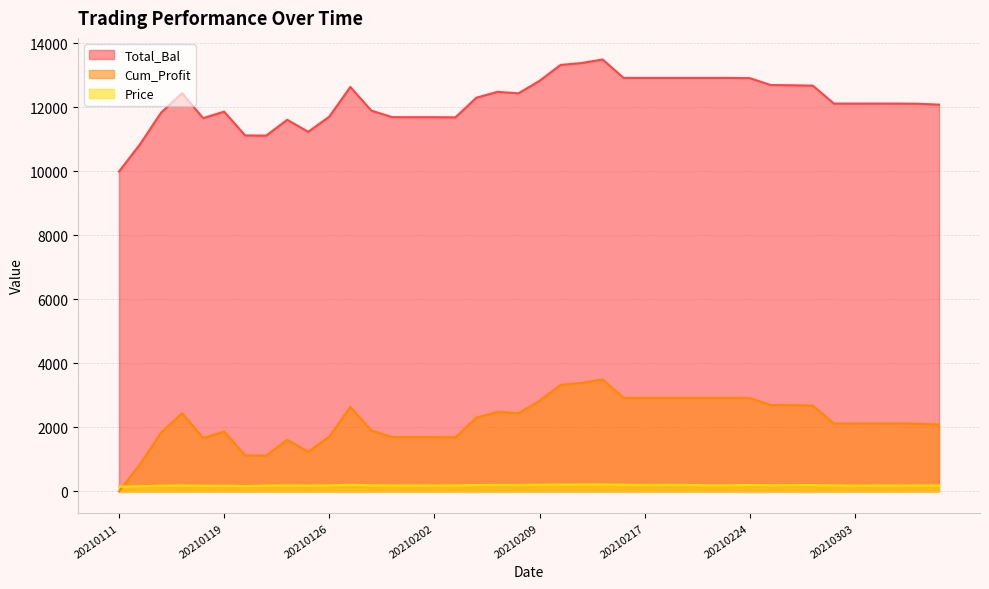

Reading left to right, what are all the values shown in this chart?

Total_Bal: 9995.0	10847.9	11834.9	12440.5	11664.7	11866.3	11122.5	11117.0	11610.5	11235.4	11709.1	12636.6	11899.4	11693.3	11693.3	11693.3	11687.5	12303.2	12484.9	12439.8	12829.0	13326.2	13385.6	13496.1	12919.9	12919.9	12919.9	12919.9	12919.9	12919.9	12913.5	12697.2	12690.9	12678.8	12118.6	12118.6	12118.6	12118.6	12112.6	12085.3
Cum_Profit: -5.0	847.9	1834.9	2440.5	1664.7	1866.3	1122.5	1117.0	1610.5	1235.4	1709.1	2636.6	1899.4	1693.3	1693.3	1693.3	1687.5	2303.2	2484.9	2439.8	2829.0	3326.2	3385.6	3496.1	2919.9	2919.9	2919.9	2919.9	2919.9	2919.9	2913.5	2697.2	2690.9	2678.8	2118.6	2118.6	2118.6	2118.6	2112.6	2085.3
Price: 148.1	160.8	175.5	184.6	173.0	176.0	165.0	178.1	186.1	180.0	187.6	202.6	190.7	187.5	183.2	182.0	187.1	197.0	199.9	199.2	205.5	213.5	214.5	216.2	207.1	199.0	203.9	200.7	189.0	191.0	197.4	194.2	195.8	195.6	187.0	178.6	182.5	180.0	185.0	184.6